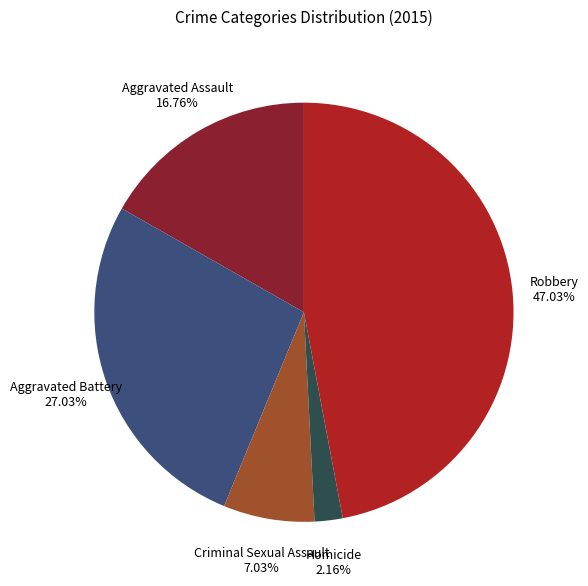

Combined, do Aggravated Assault and Aggravated Battery account for over 50%?

No